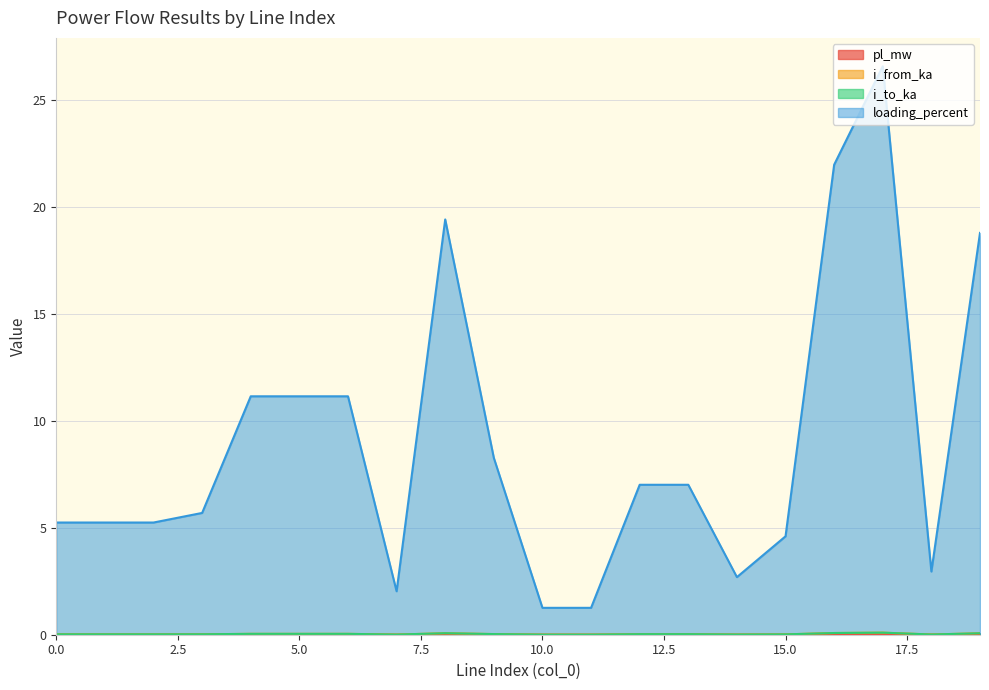

How many values in the loading_percent series are below 7?

10